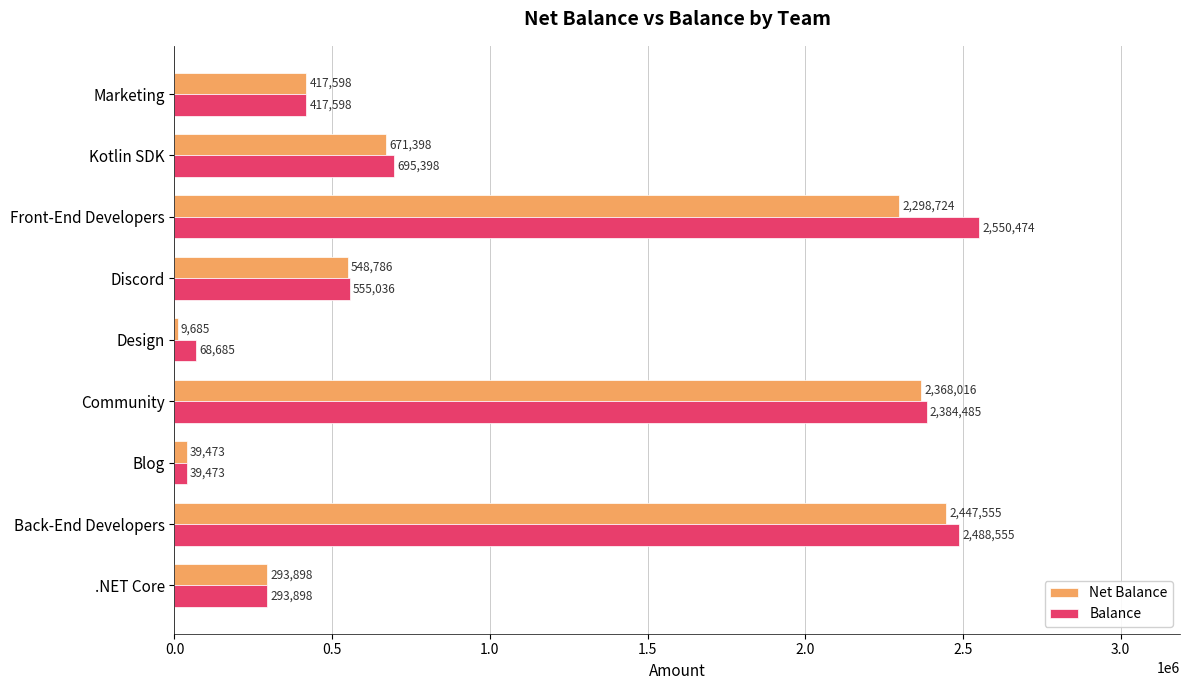

What is the difference between the highest and lowest values at Design?

59000